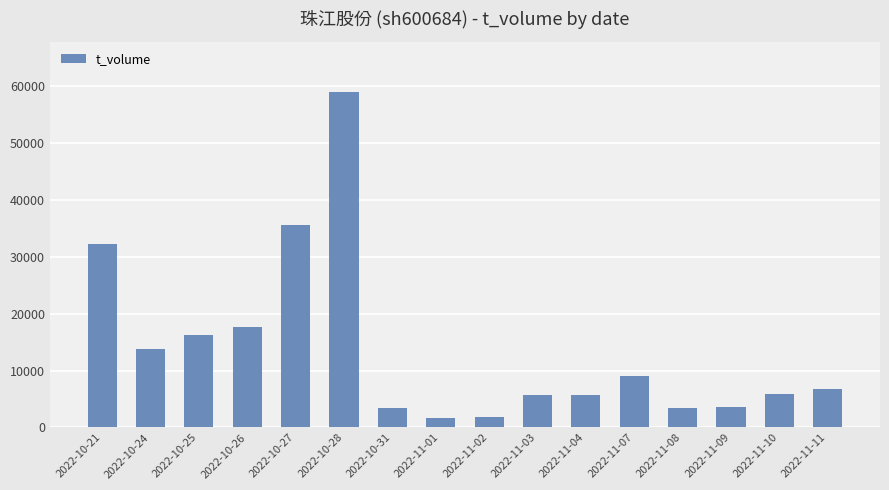

True or false: the data shows 11092 at 2022-10-21.

False